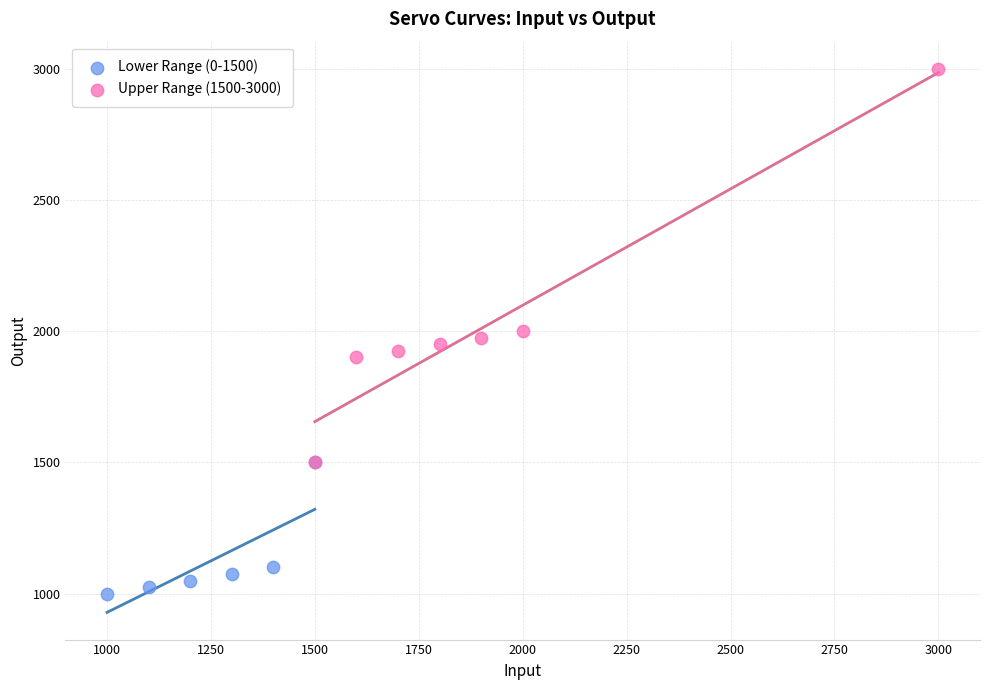

What are all the series names shown in the legend?

Lower Range (0-1500), Upper Range (1500-3000)